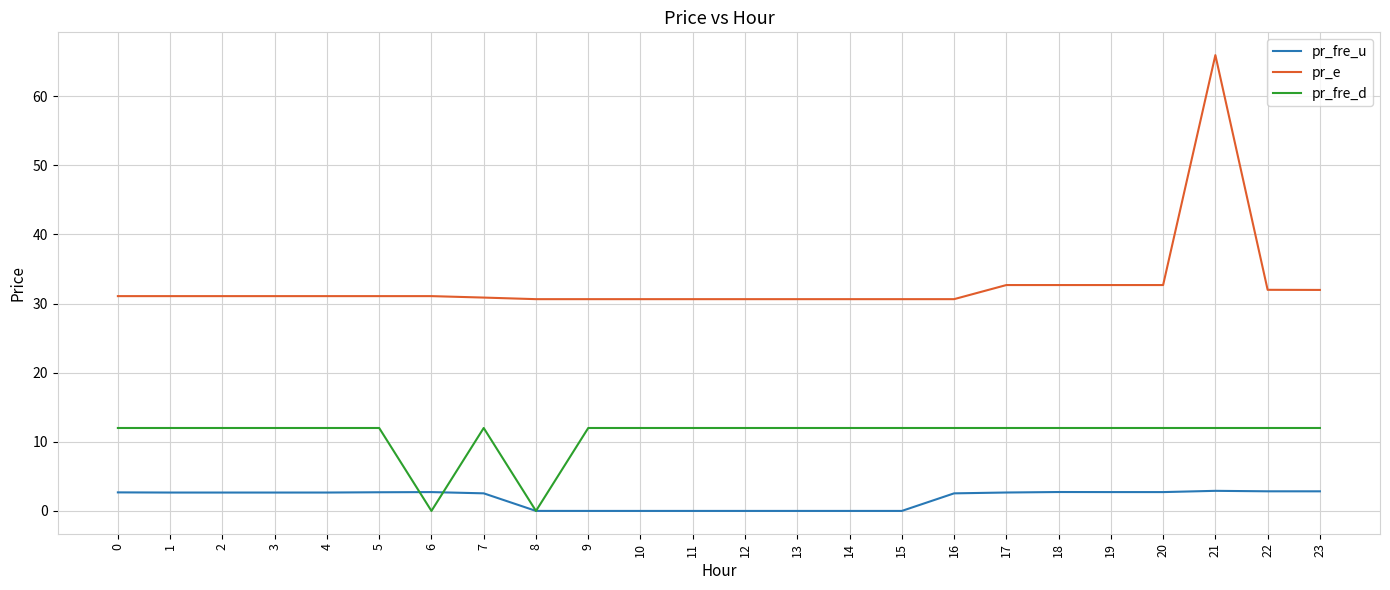

What is the greatest value displayed?

65.9